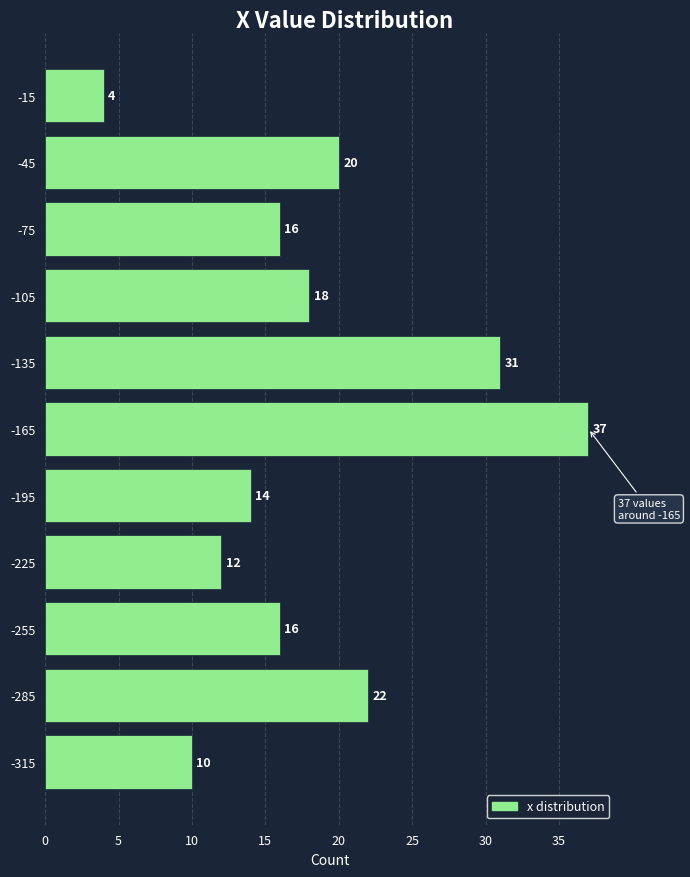

How long is the bar that spans -330 to -300 on the y-axis?

10